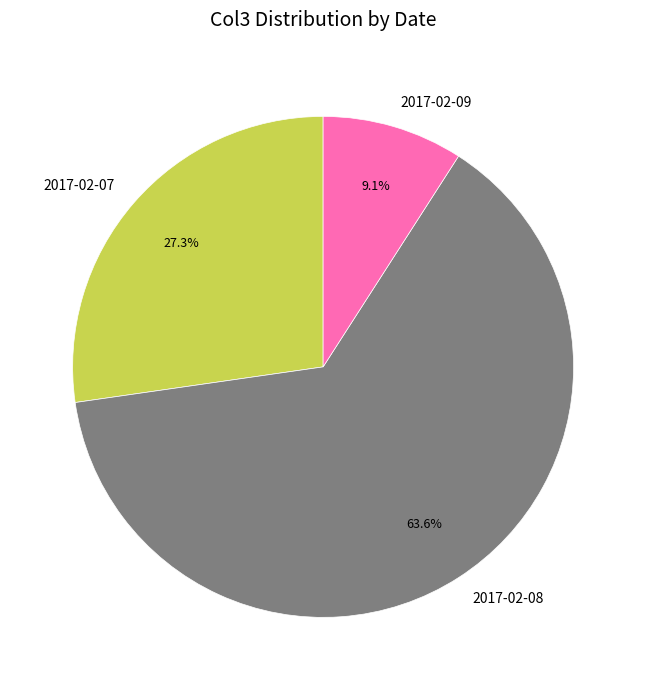

To the nearest percent, what is the combined percentage of 2017-02-09 and 2017-02-08?

73%